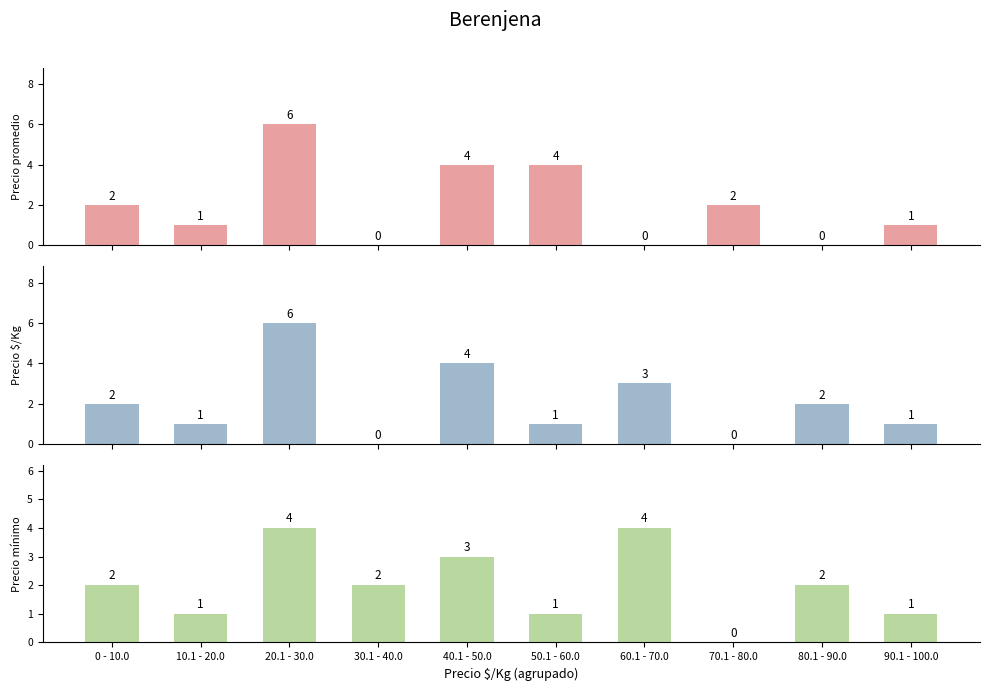

What is the difference between the Precio $/Kg values at 60.1 - 70.0 and 80.1 - 90.0?

1